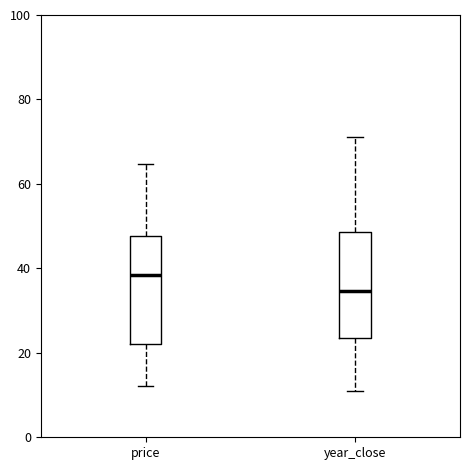

Where is the upper edge of the box for year_close on the y-axis? The values are not printed on the chart, so give them approximately, as read against the axis.

48